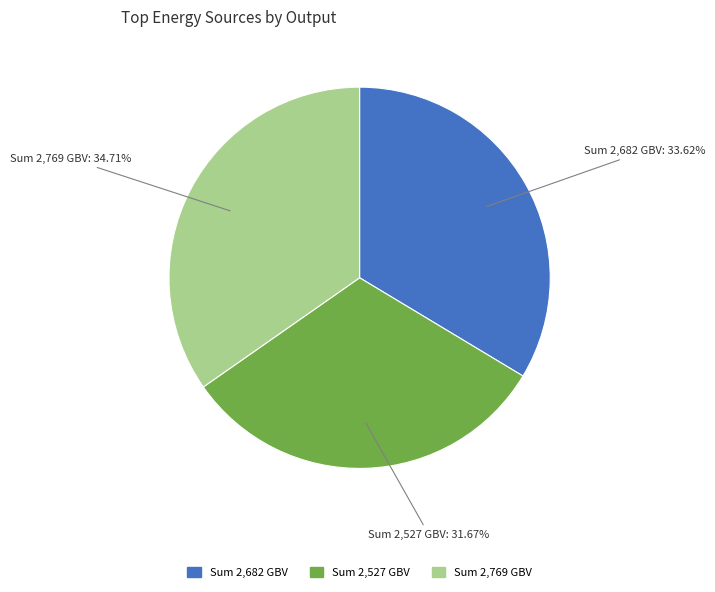

Is there a majority slice in this chart?

No